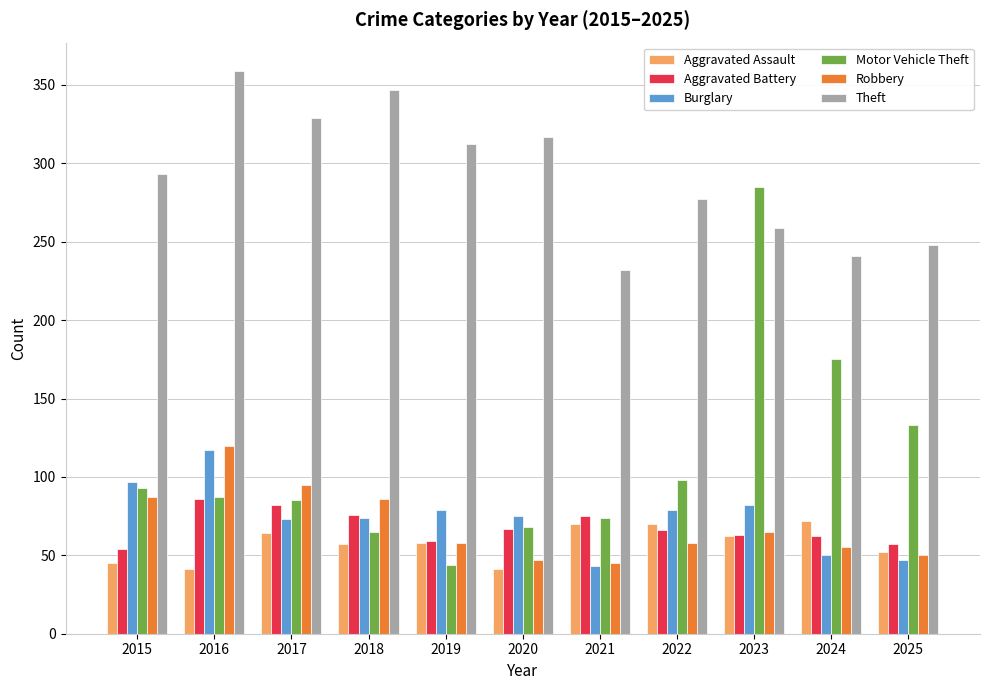

How many bars are there in each group?

6